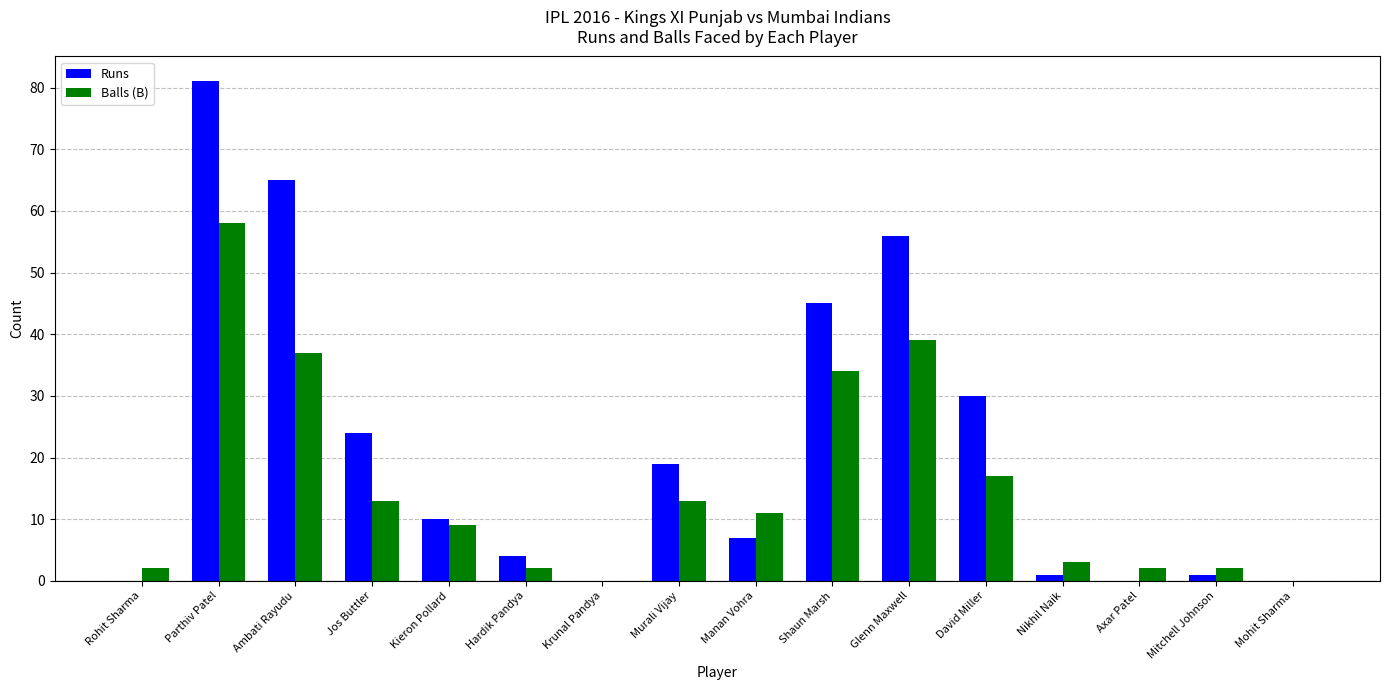

What are all the series names shown in the legend?

Runs, Balls (B)